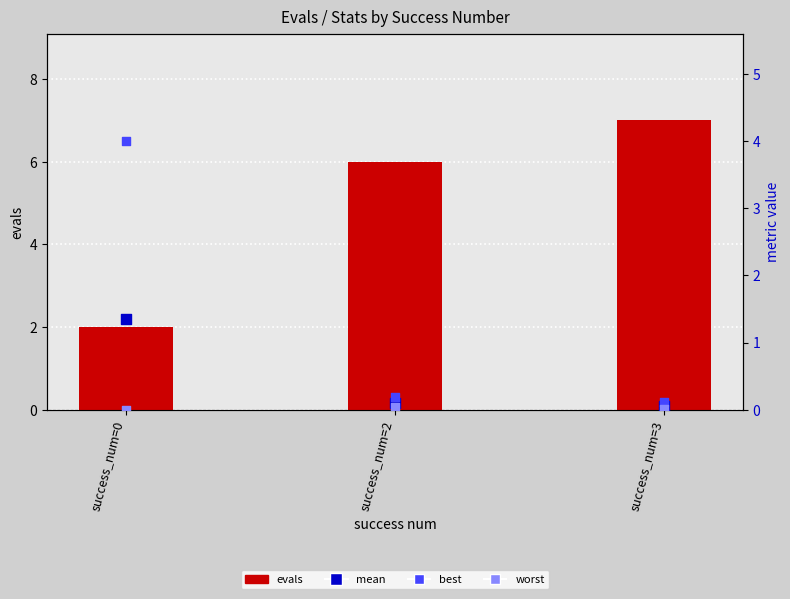

Which series reaches the minimum Y coordinate?

worst